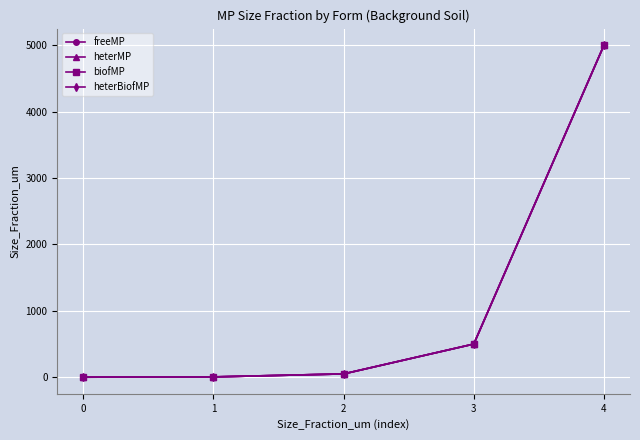

Is this an area chart (filled region under the line)?

No